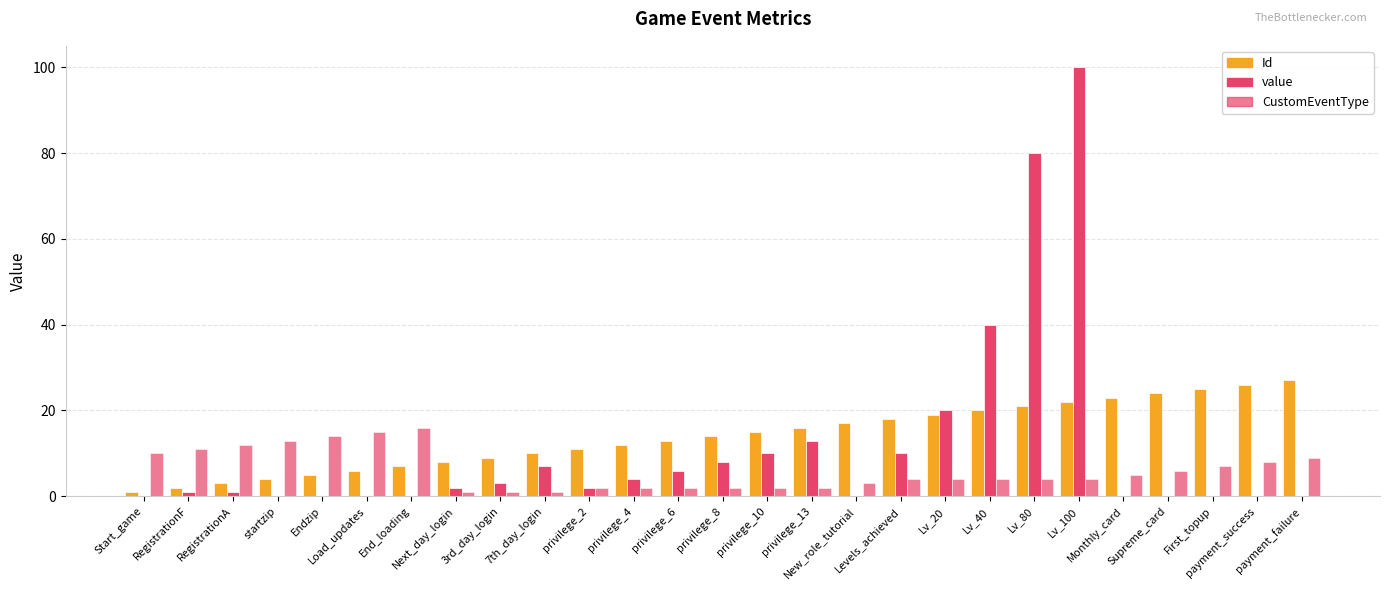

Where is Id nearest to the value 14?

privilege_8